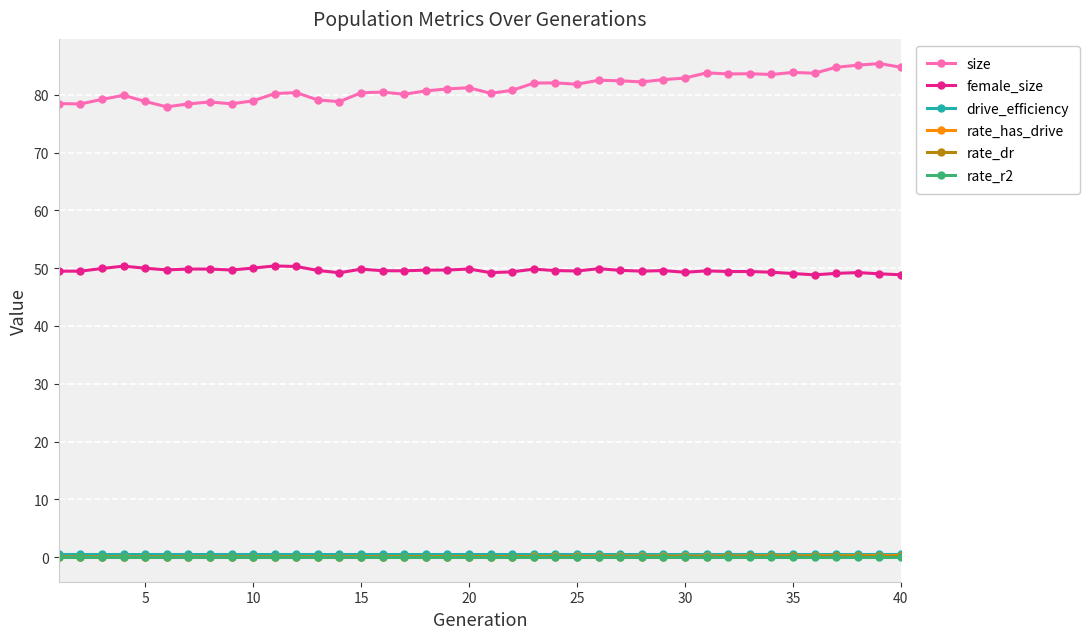

True or false: female_size and drive_efficiency cross at least once.

False